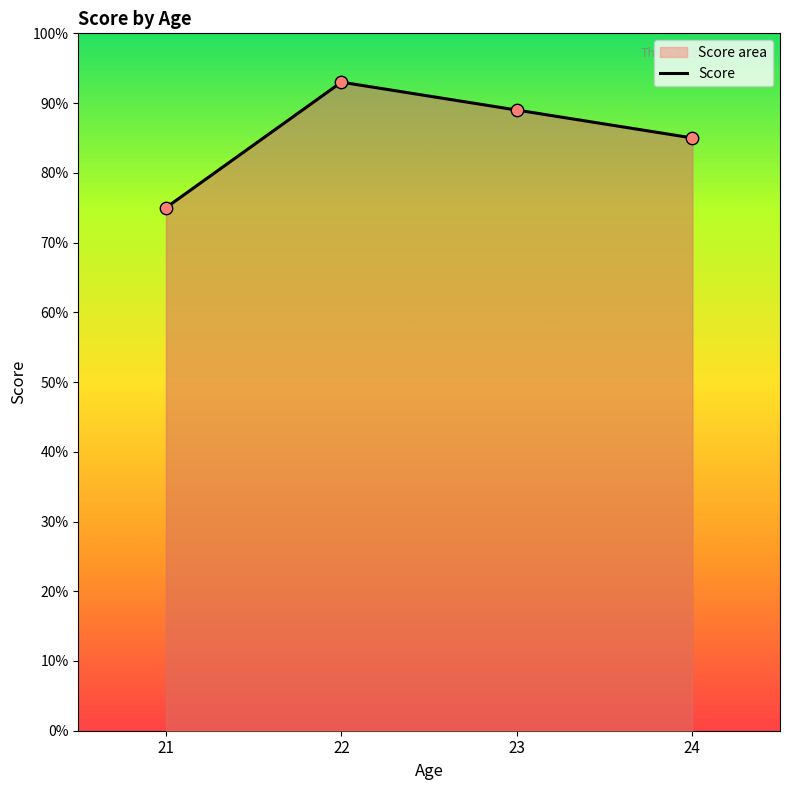

Between 24 and 22, which is larger?

22